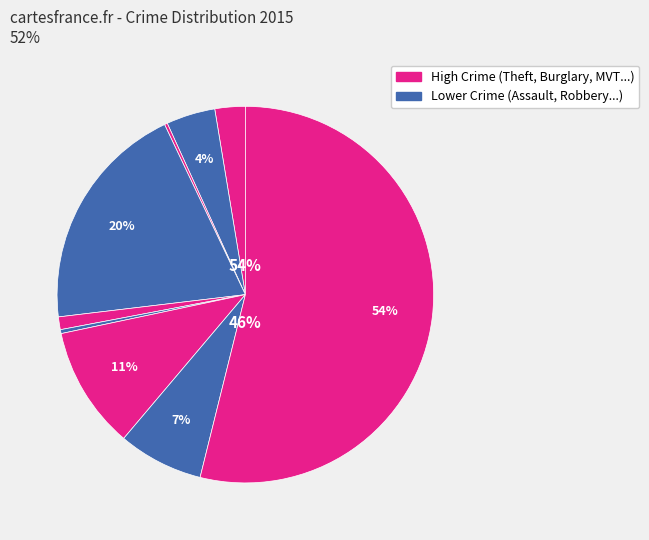

Is the sum of Aggravated Assault and Robbery greater than half?

No